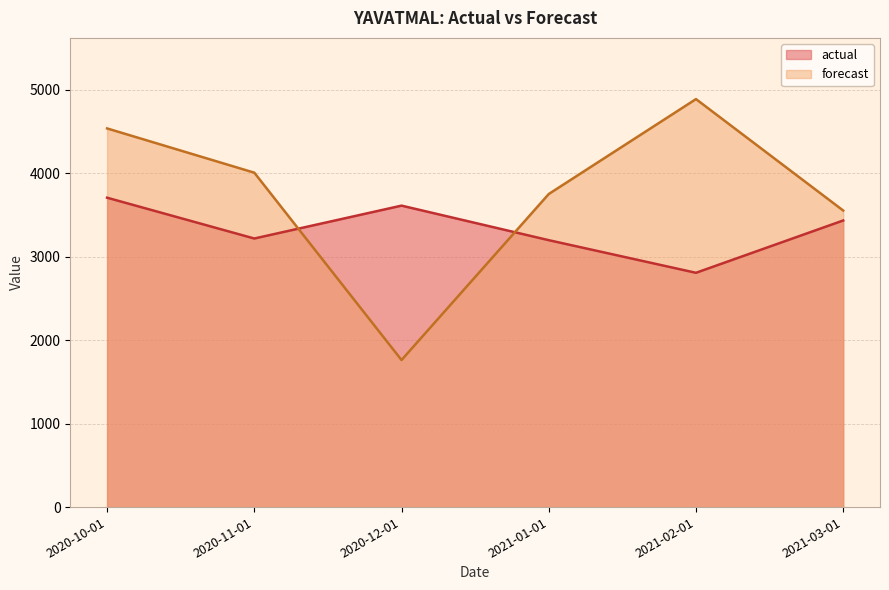

Between which two adjacent categories do actual and forecast first intersect?

2020-11-01 and 2020-12-01